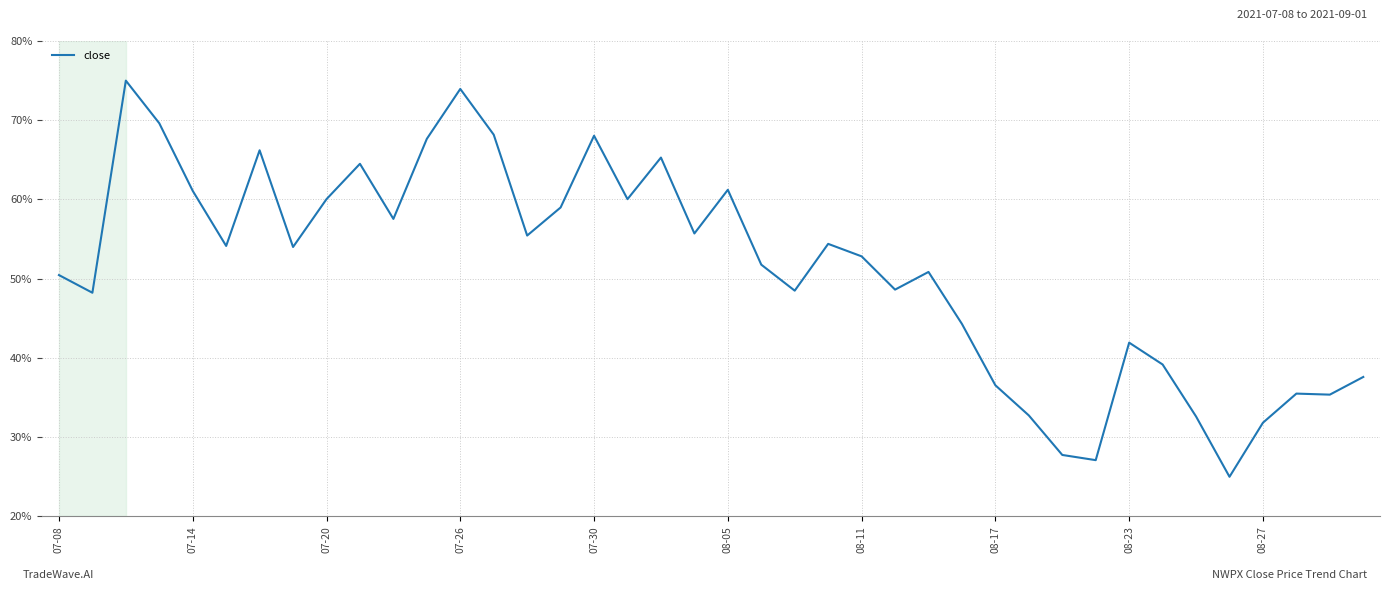

What is the difference between the maximum and minimum values?

50.0